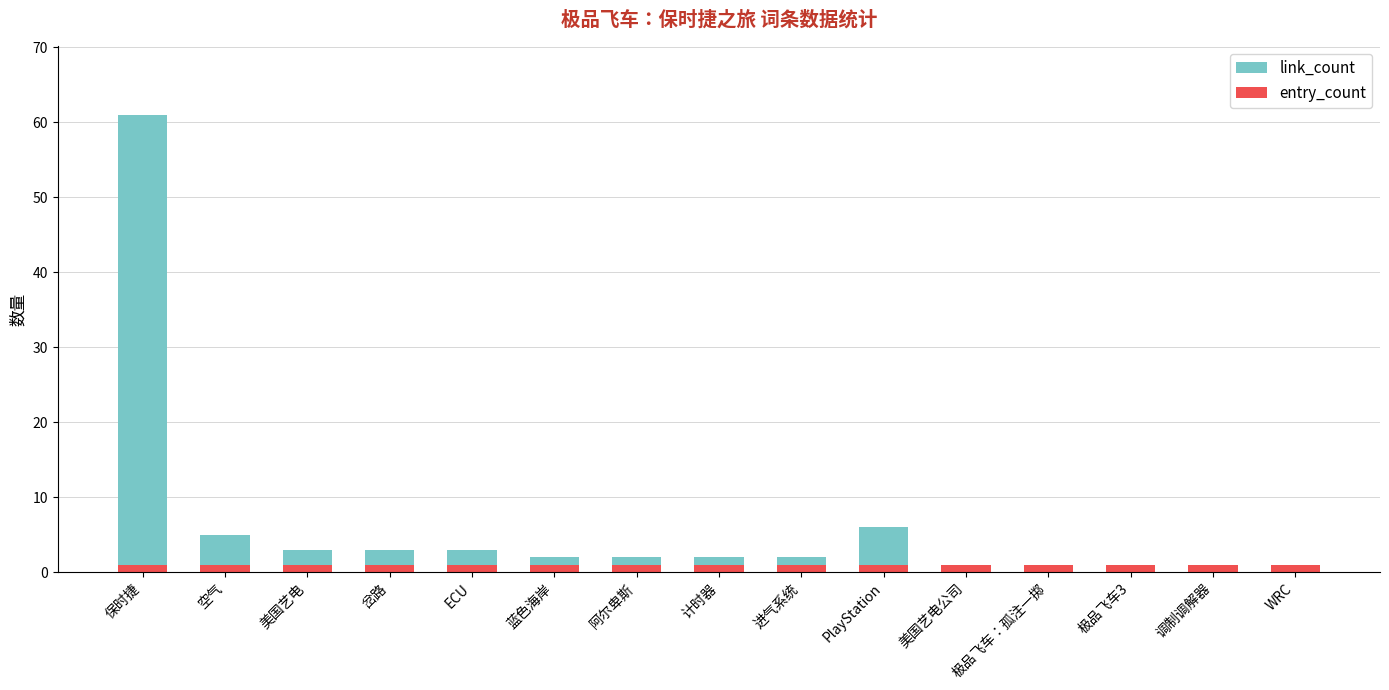

Reading left to right, list all the values displayed in this chart.

link_count: 保时捷=61	空气=5	美国艺电=3	岔路=3	ECU=3	蓝色海岸=2	阿尔卑斯=2	计时器=2	进气系统=2	PlayStation=6	美国艺电公司=1	极品飞车：孤注一掷=1	极品飞车3=1	调制调解器=1	WRC=1
entry_count: 保时捷=1	空气=1	美国艺电=1	岔路=1	ECU=1	蓝色海岸=1	阿尔卑斯=1	计时器=1	进气系统=1	PlayStation=1	美国艺电公司=1	极品飞车：孤注一掷=1	极品飞车3=1	调制调解器=1	WRC=1